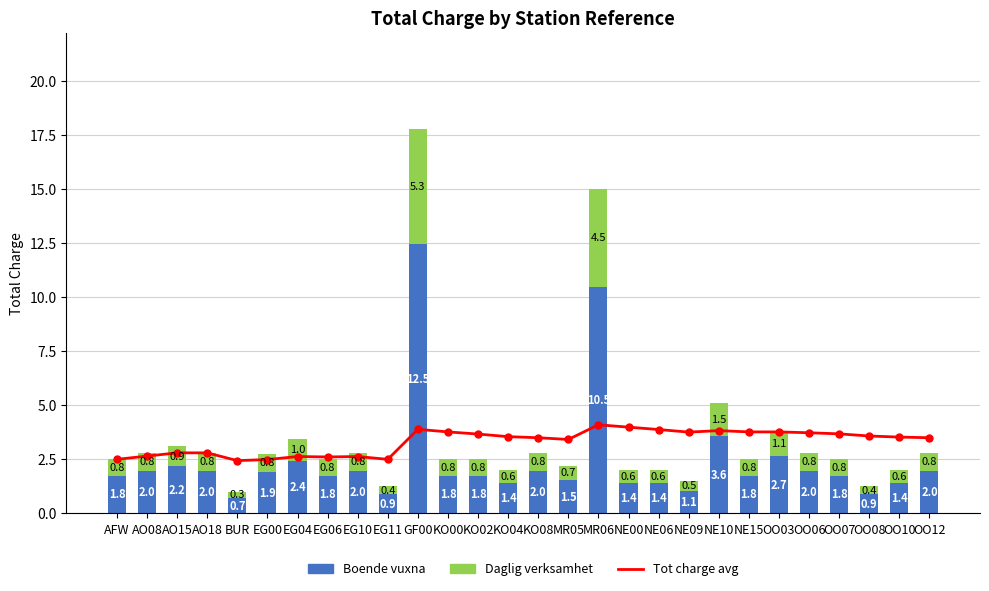

Which series has the widest spread of values?

Boende vuxna